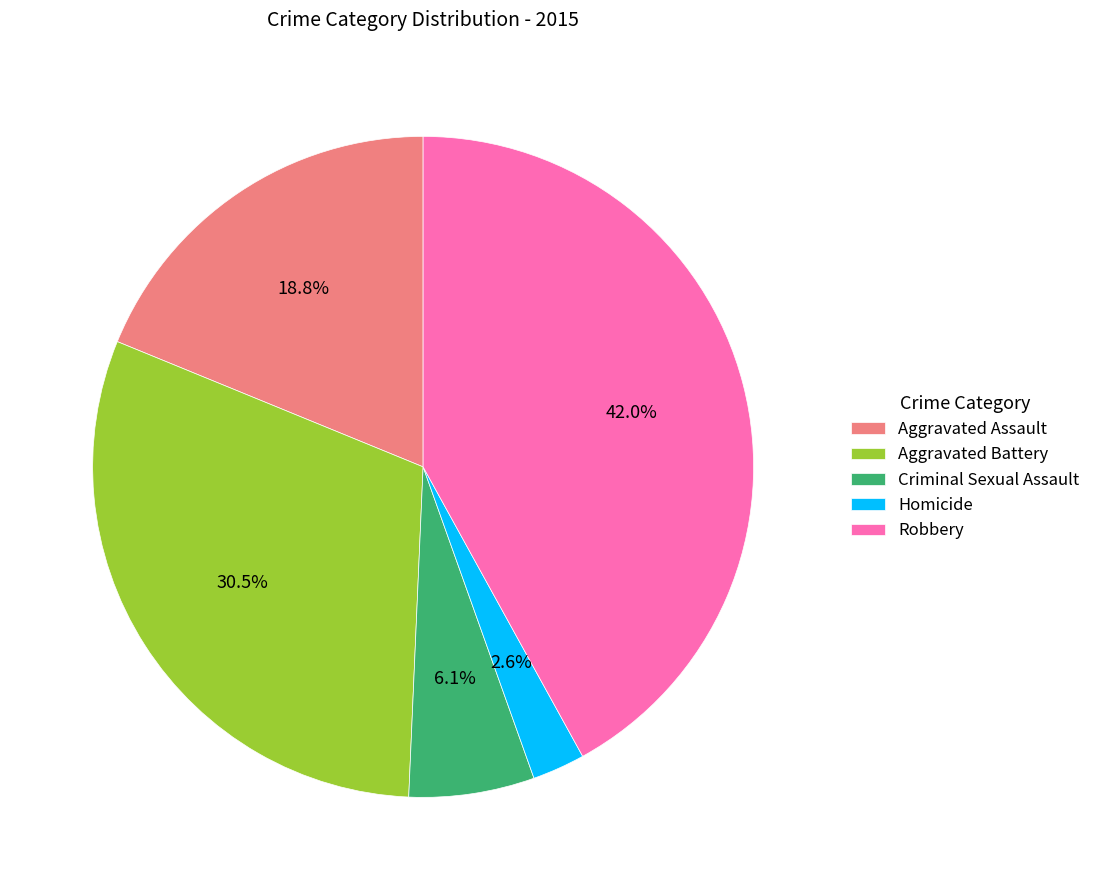

Is Aggravated Assault the majority of the pie?

No